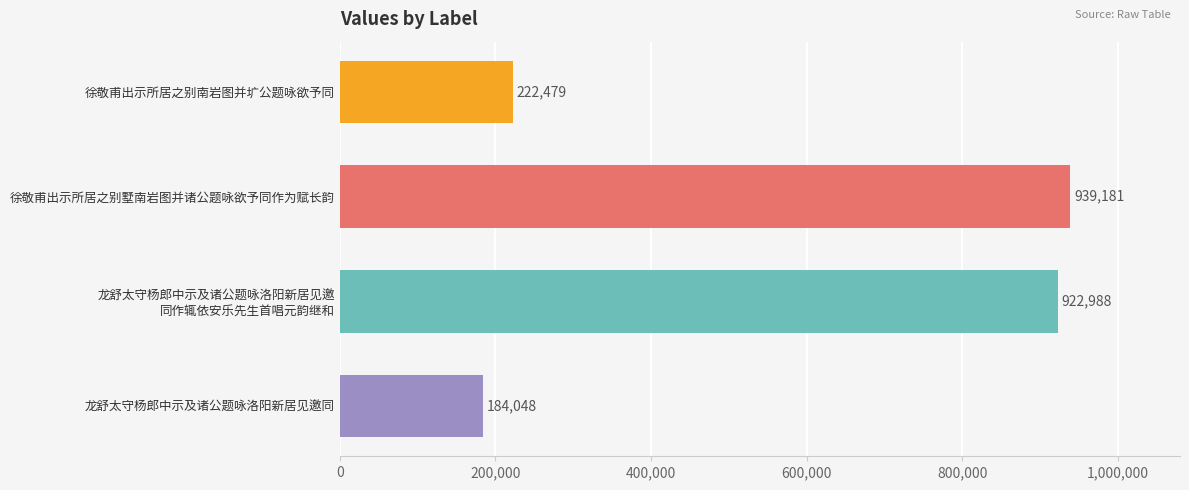

How many values are below 922988?

2